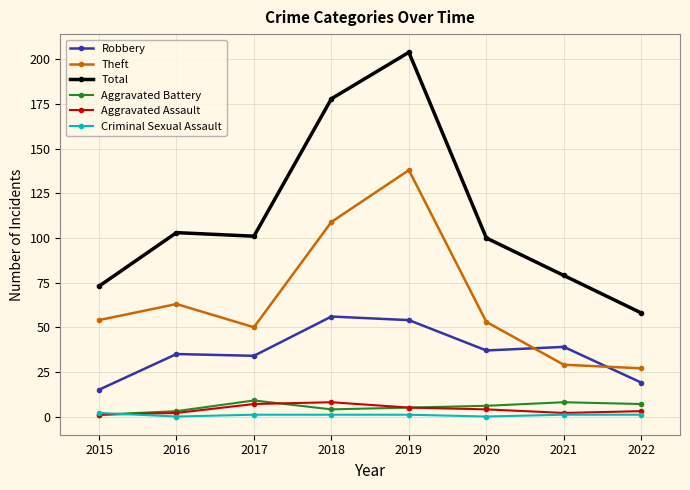

What is the spread (max minus min) of values at 2021?

78